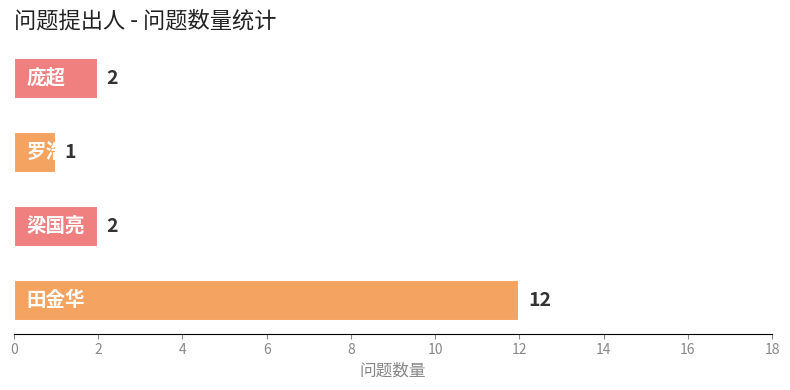

What is the maximum value shown in the chart?

12